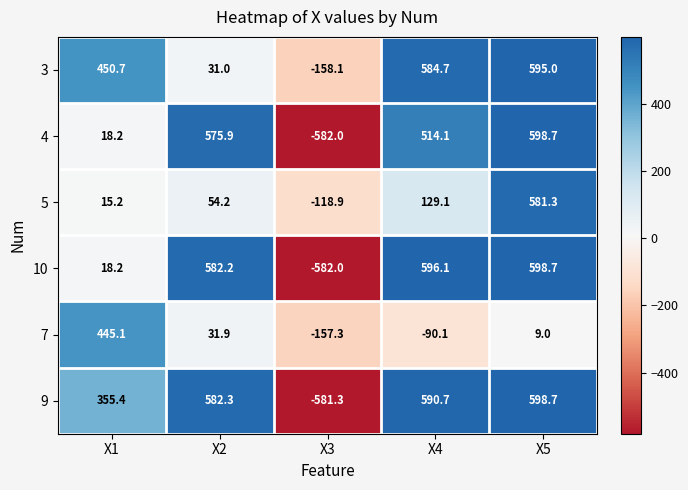

What is the average value of the 10 series?

242.6